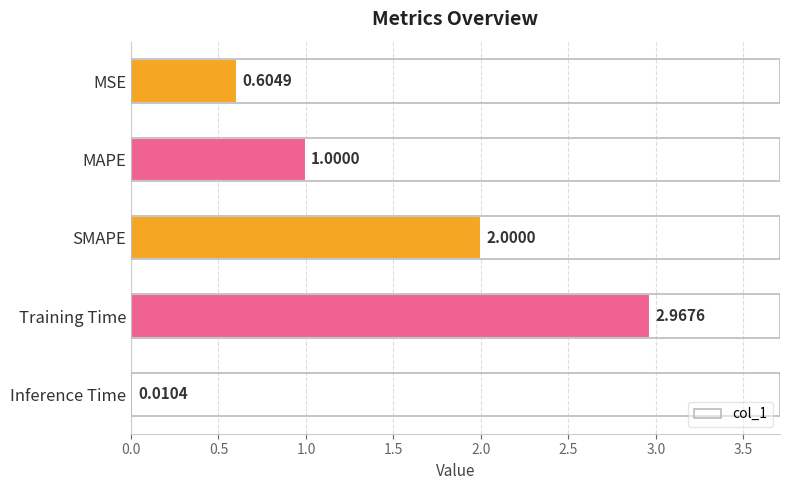

At which label is the value closest to 1?

MAPE